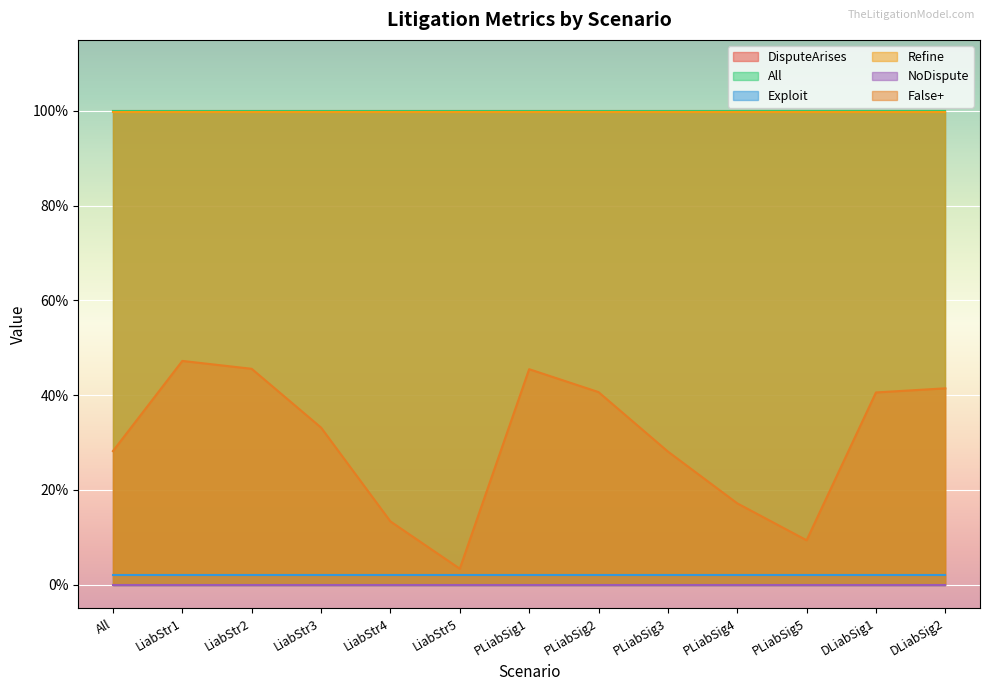

At which category does the chart reach its peak across all series?

9